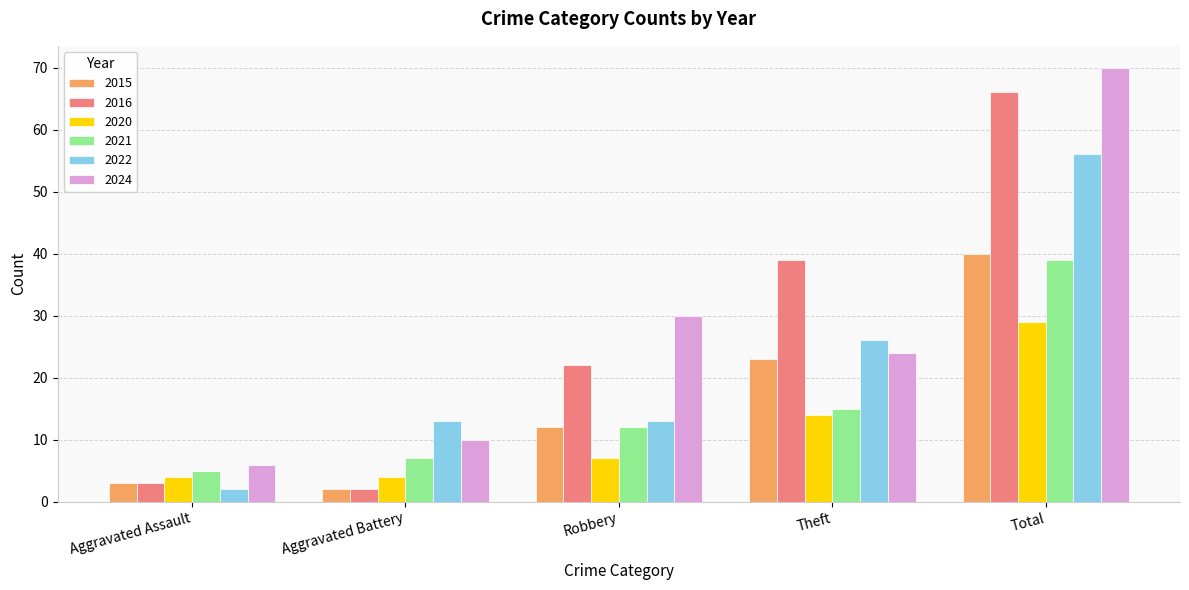

What is the label of the 2nd bar from the left?

Aggravated Battery